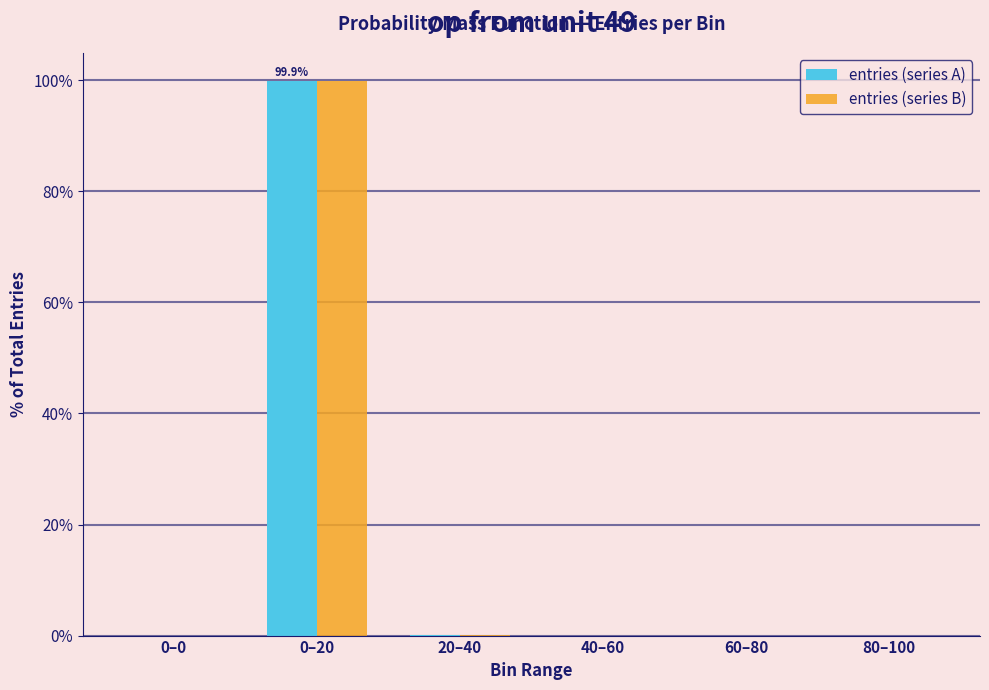

What is the maximum value shown in the chart?

99.9